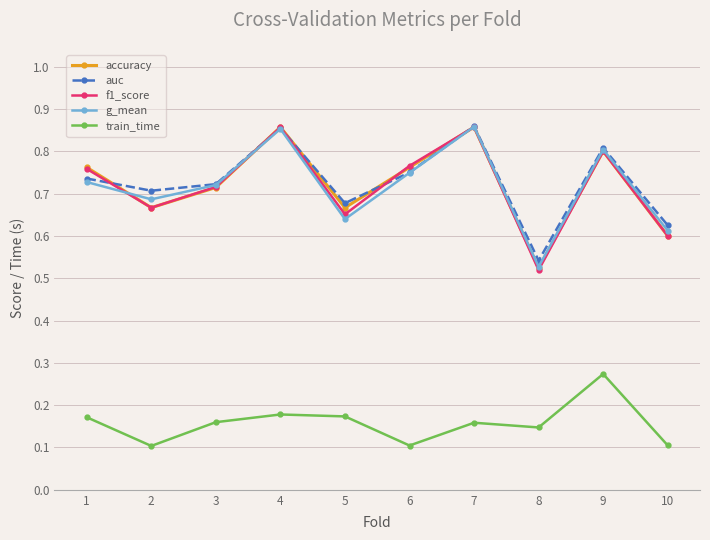

How many series are shown in this chart?

5